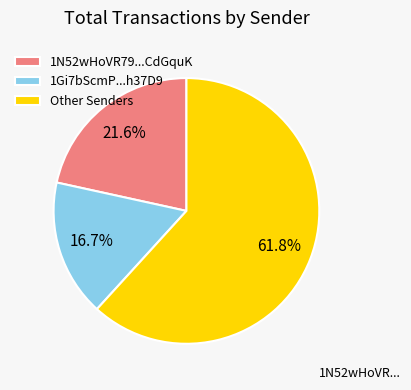

What portion of the pie excludes 1Gi7bScmP...h37D9?

83.3%